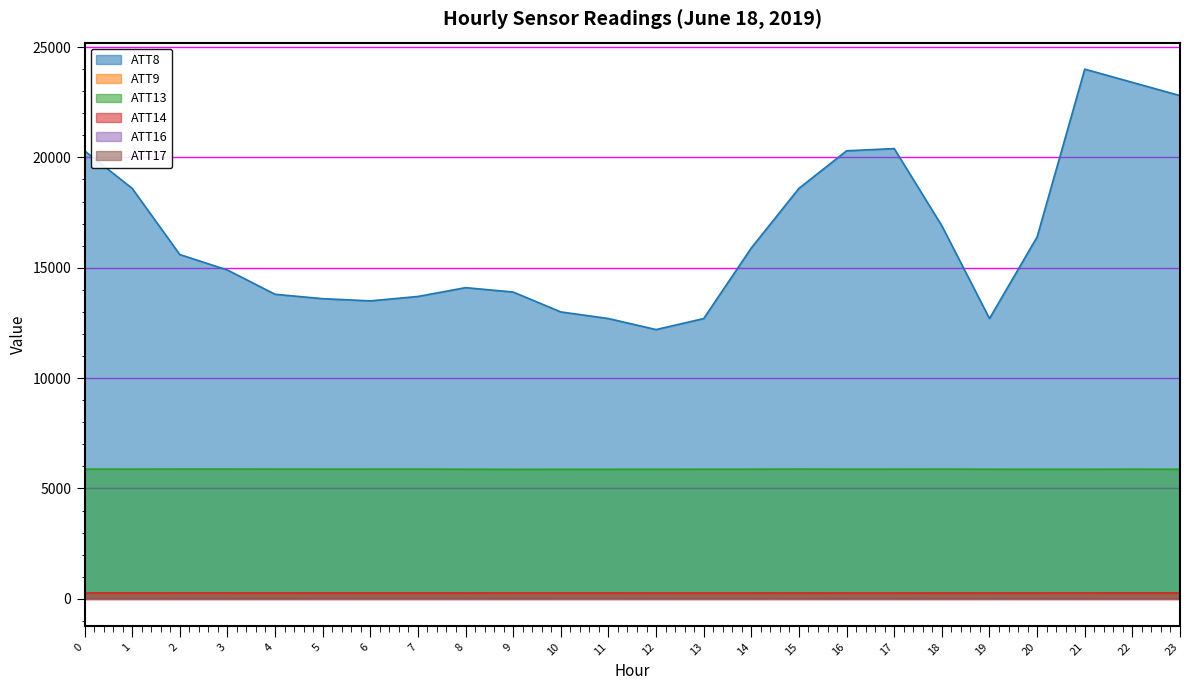

True or false: ATT14 and ATT8 cross at least once.

False